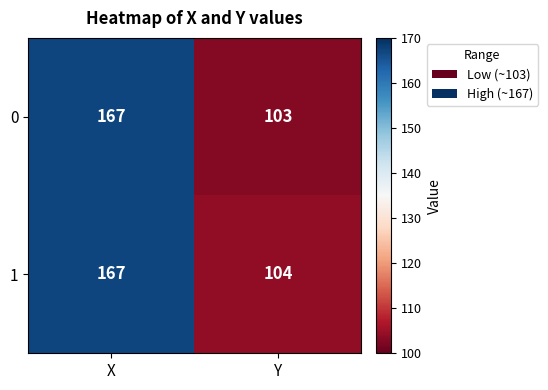

At which category is the sum across all series the highest?

X